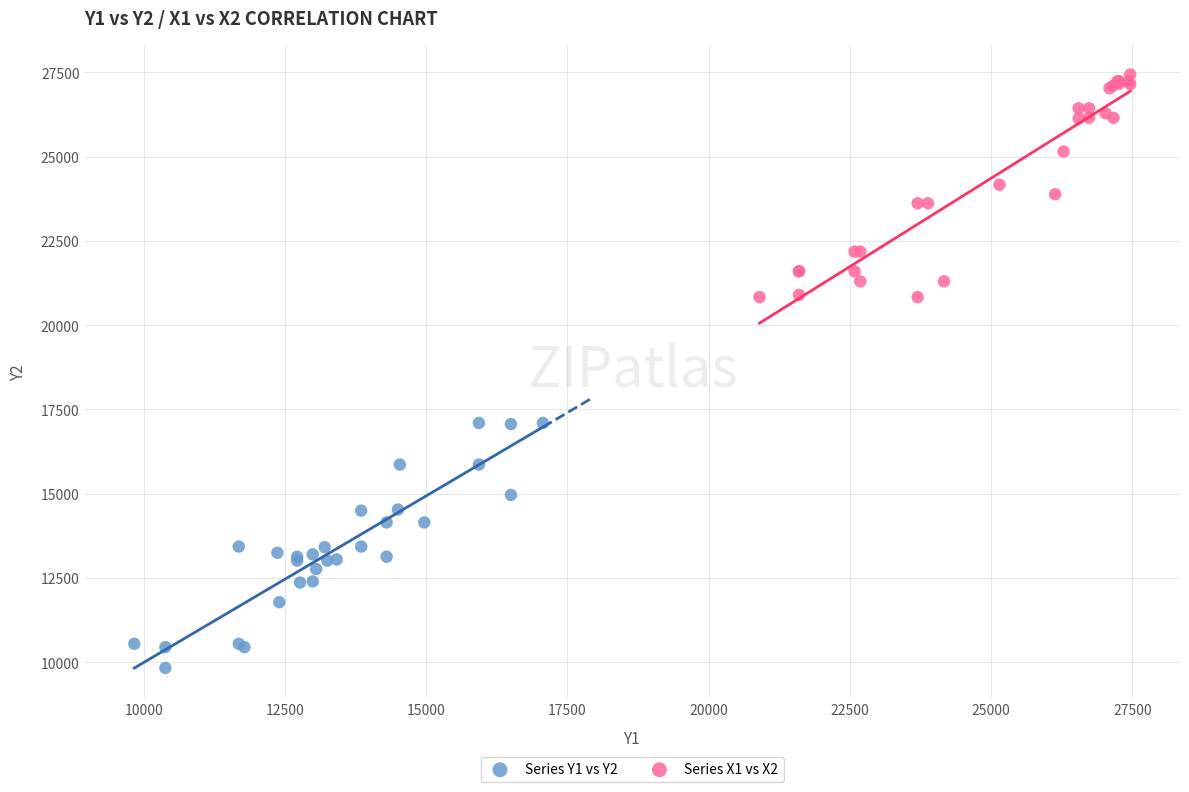

Which series reaches the maximum Y coordinate?

Series X1 vs X2